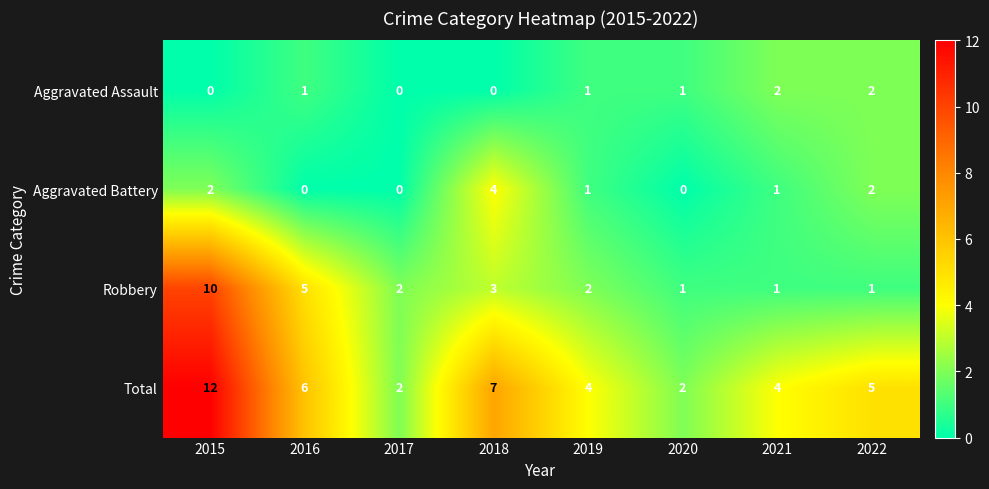

Between 2015 and 2022, which series saw the biggest shift?

Robbery